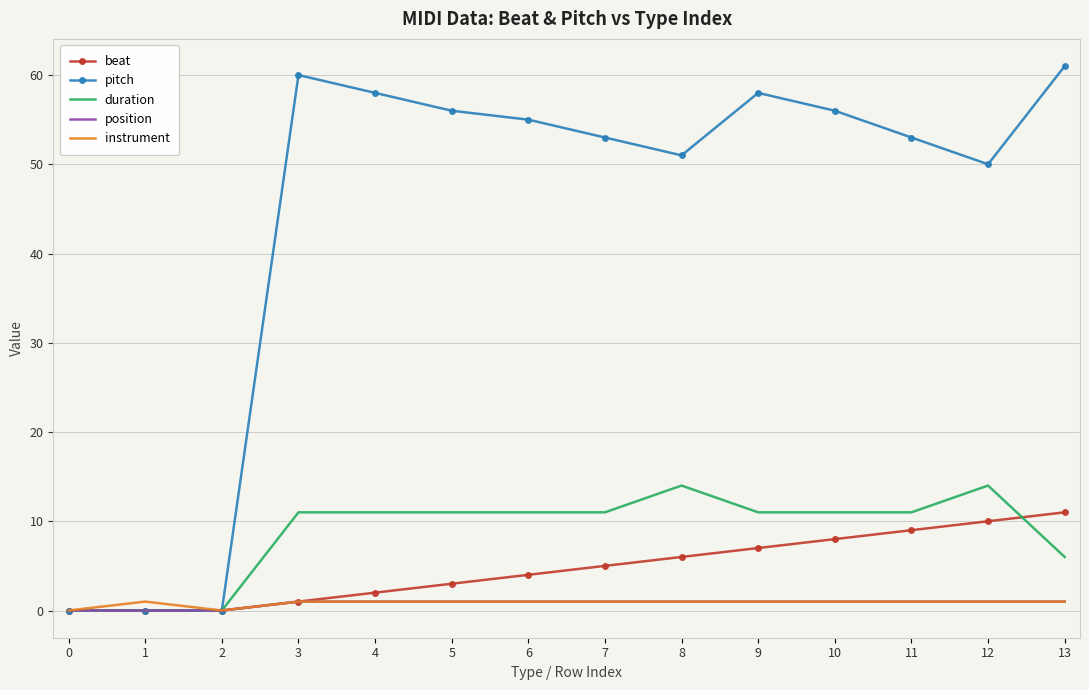

Which series has the largest range (max minus min)?

pitch